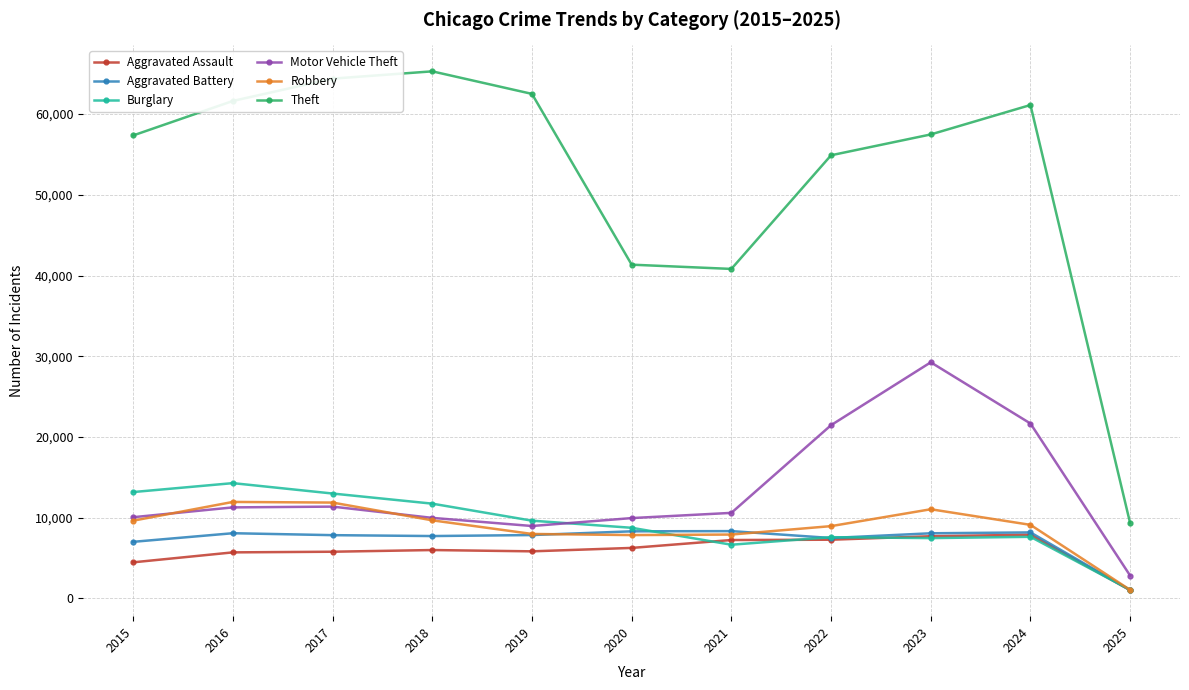

How many lines are shown in the chart?

6